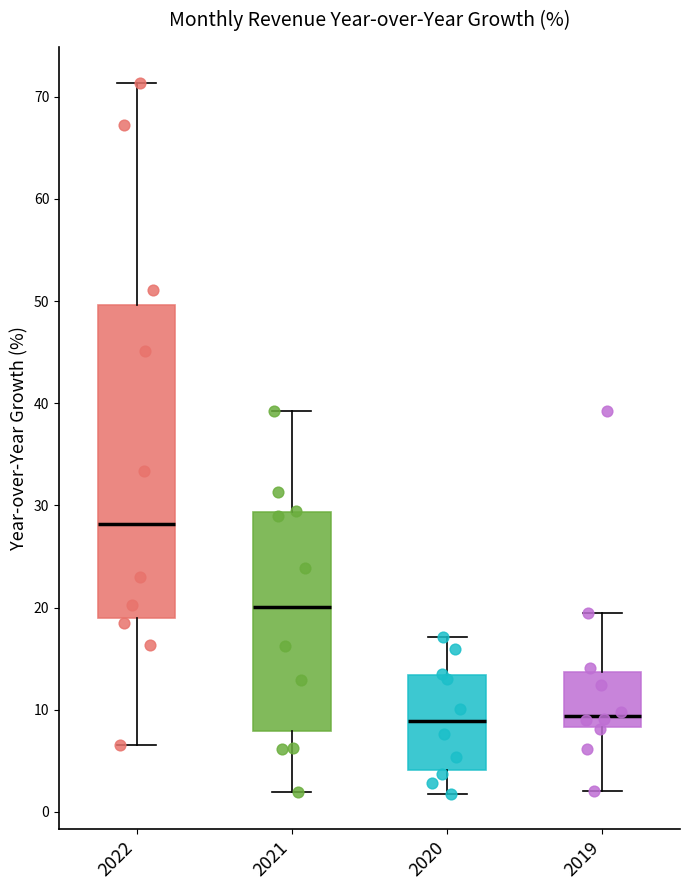

Where does the lower whisker of the box at x = 2021 end on the y-axis? The values are not printed on the chart, so give them approximately, as read against the axis.

2